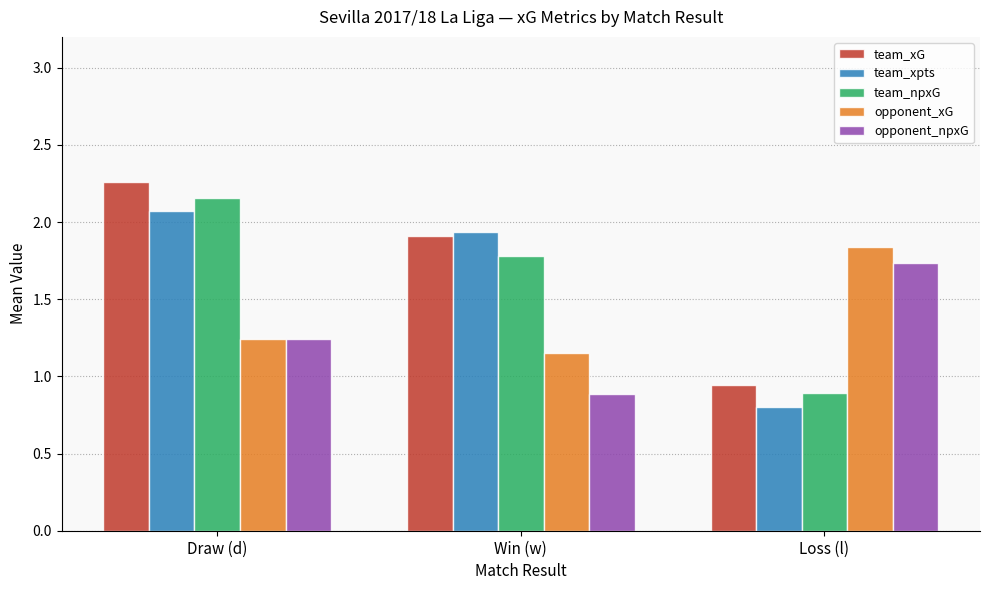

List the series in order of their peak value, lowest first.

opponent_npxG, opponent_xG, team_xpts, team_npxG, team_xG